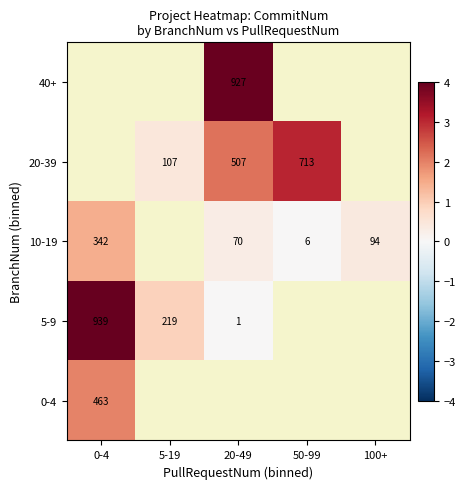

The 20-39 series shows 2.9 at 20-49. True or false?

False